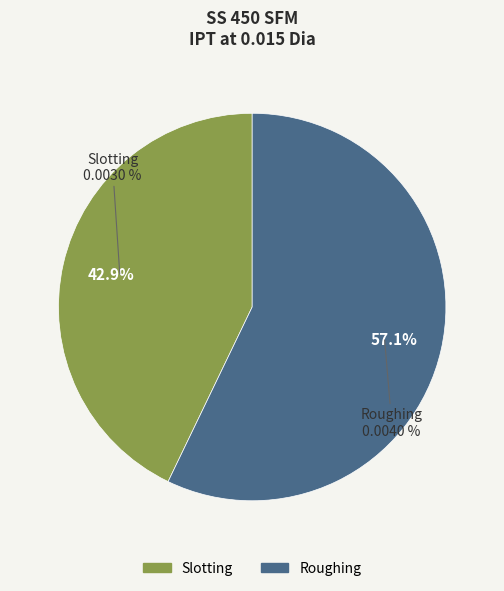

Does Slotting account for over 50% of the chart?

No